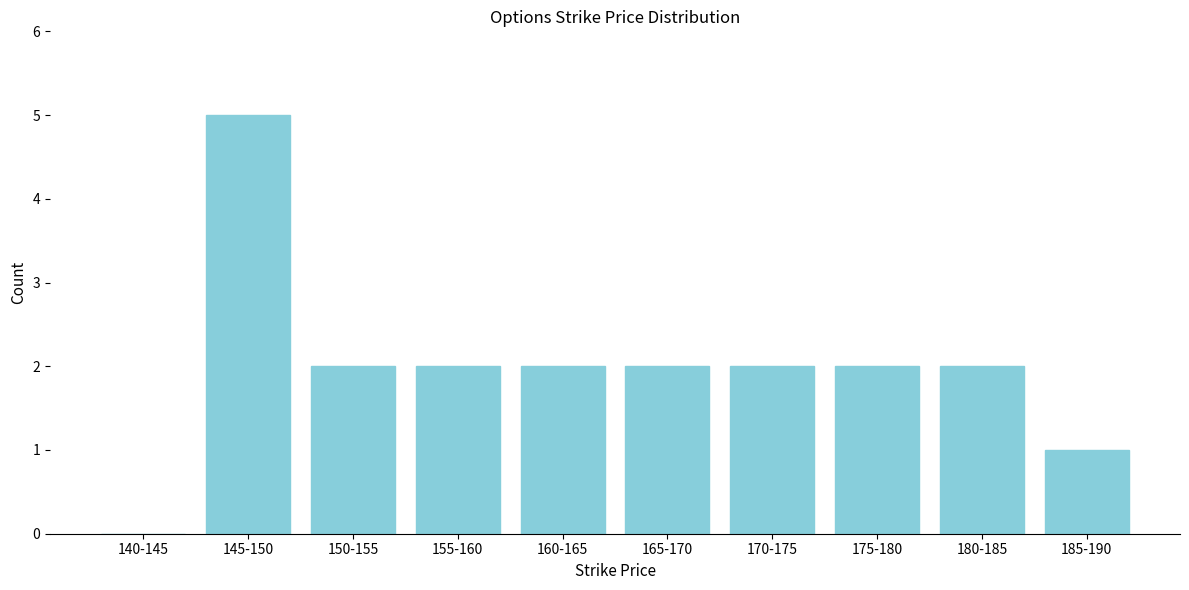

Reading right to left, what are all the values shown in this chart?

185-190=1	180-185=2	175-180=2	170-175=2	165-170=2	160-165=2	155-160=2	150-155=2	145-150=5	140-145=0